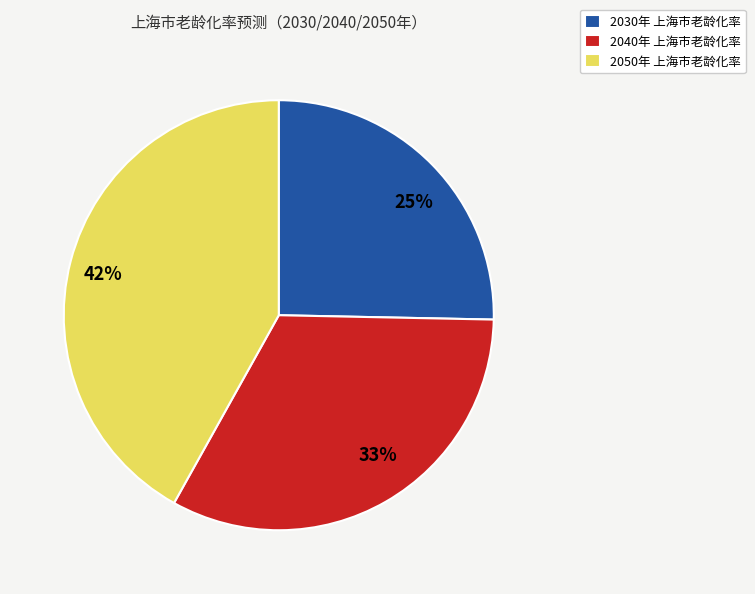

To the nearest percent, what portion does 2040年 上海市老龄化率 represent?

33%